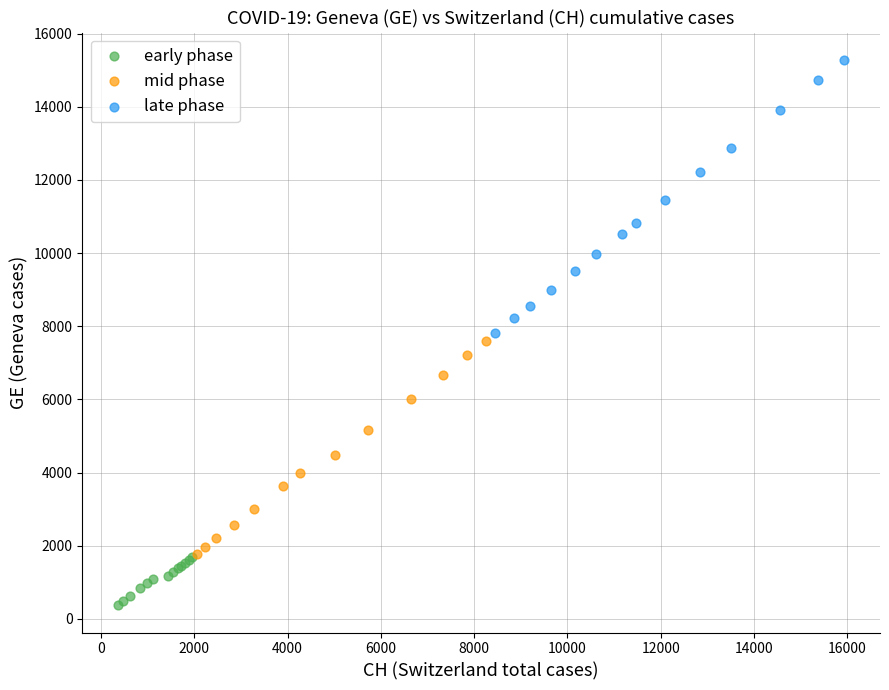

Which series contains the highest Y value?

late phase